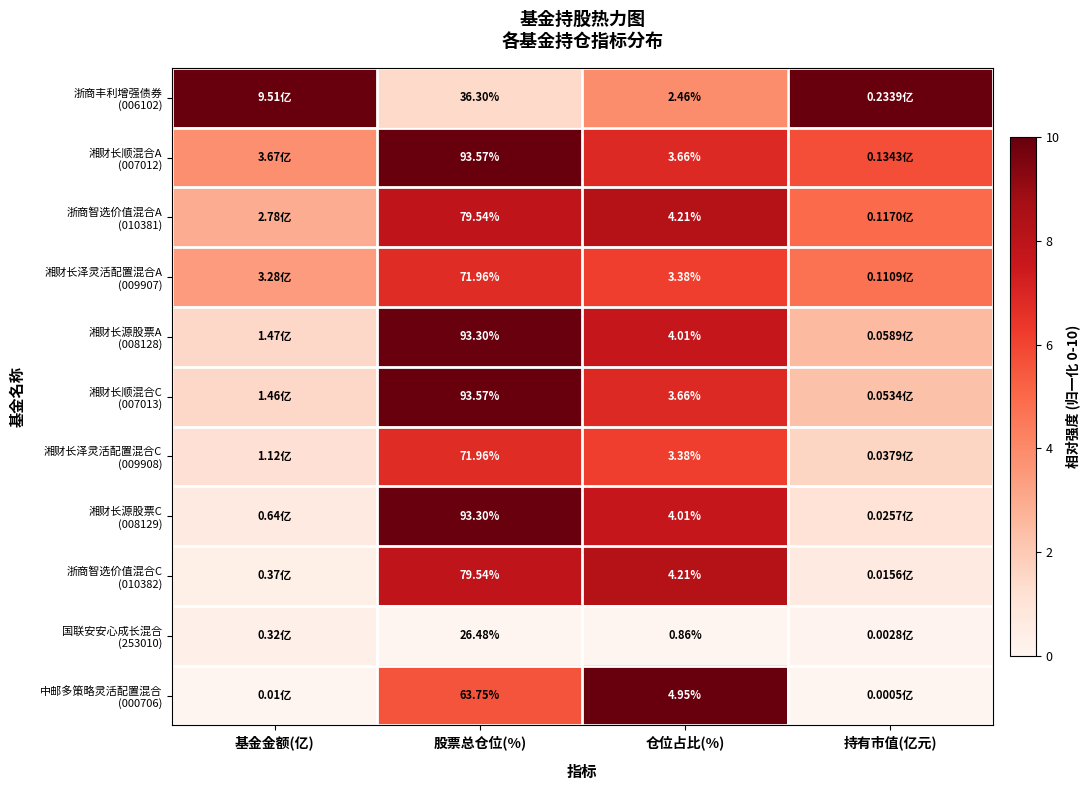

How many series are shown in this chart?

11